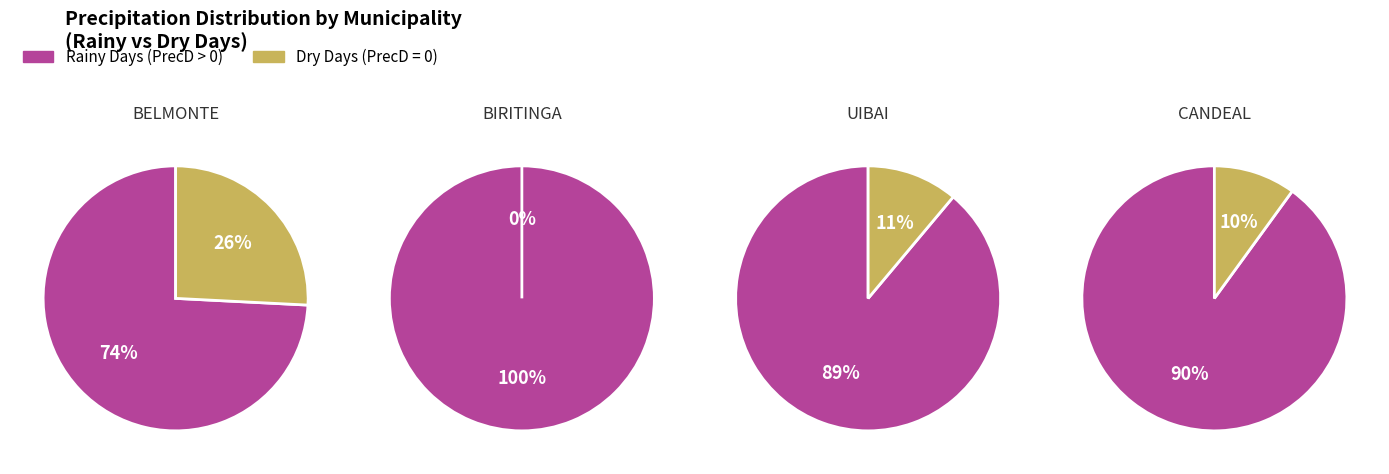

Which series has the widest spread of values?

BIRITINGA